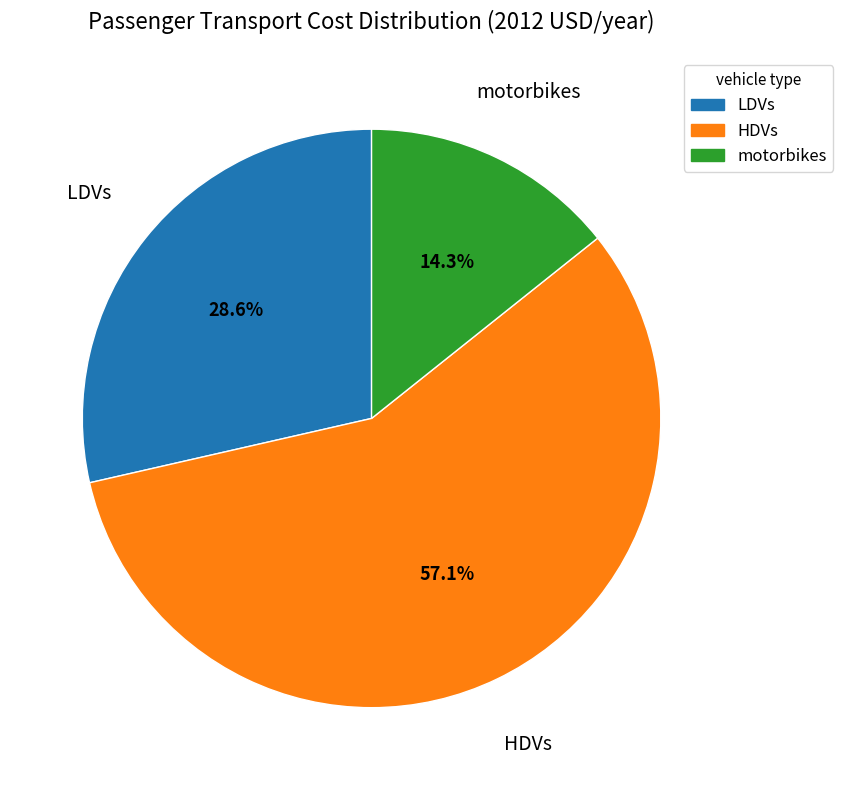

What is the ratio of the value at HDVs to the value at motorbikes?

4.0